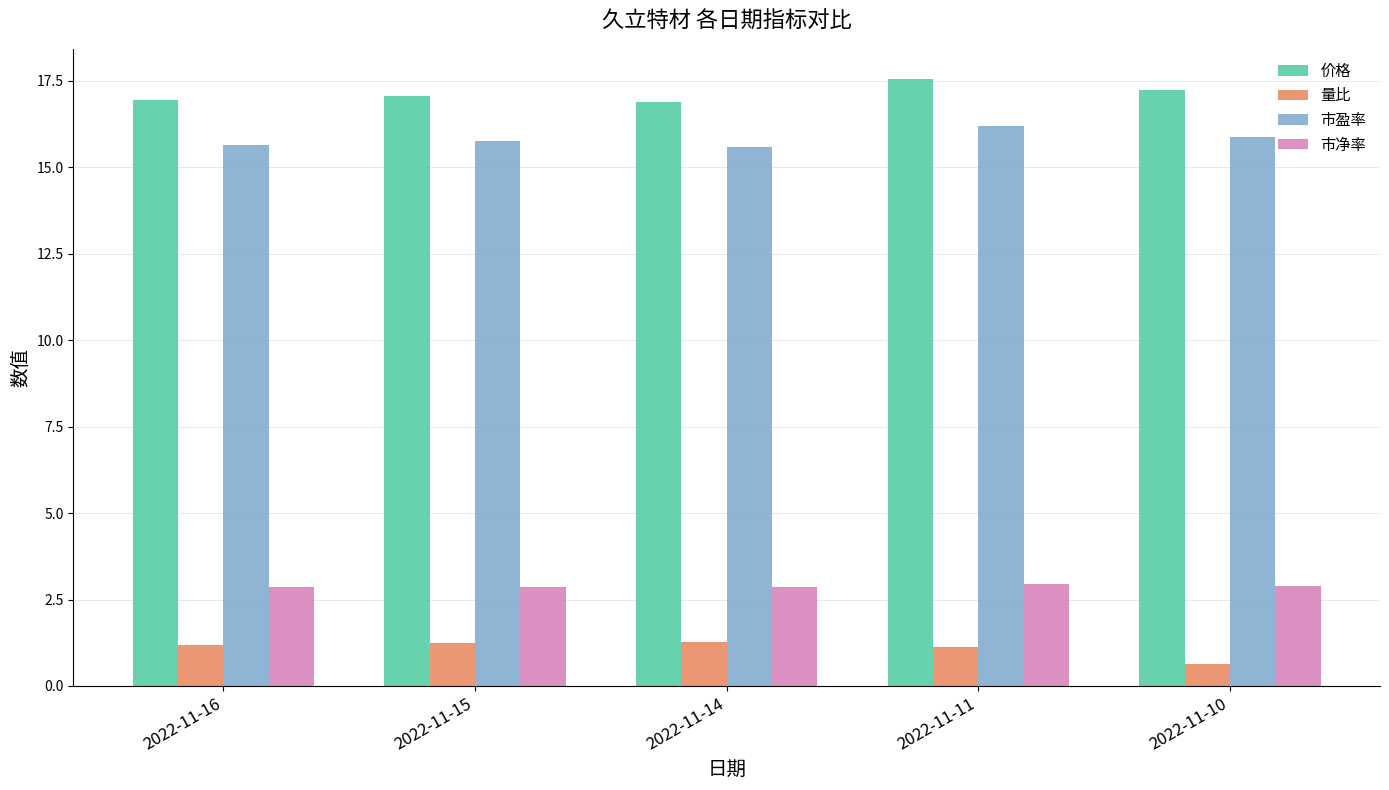

At which category is the sum across all series the highest?

2022-11-11